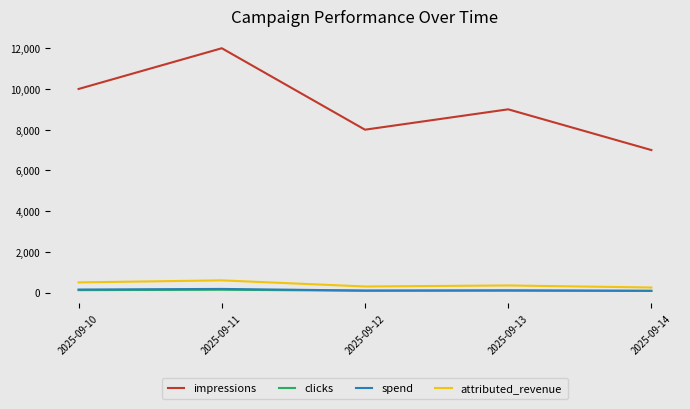

At which label does attributed_revenue first exceed 350?

2025-09-10